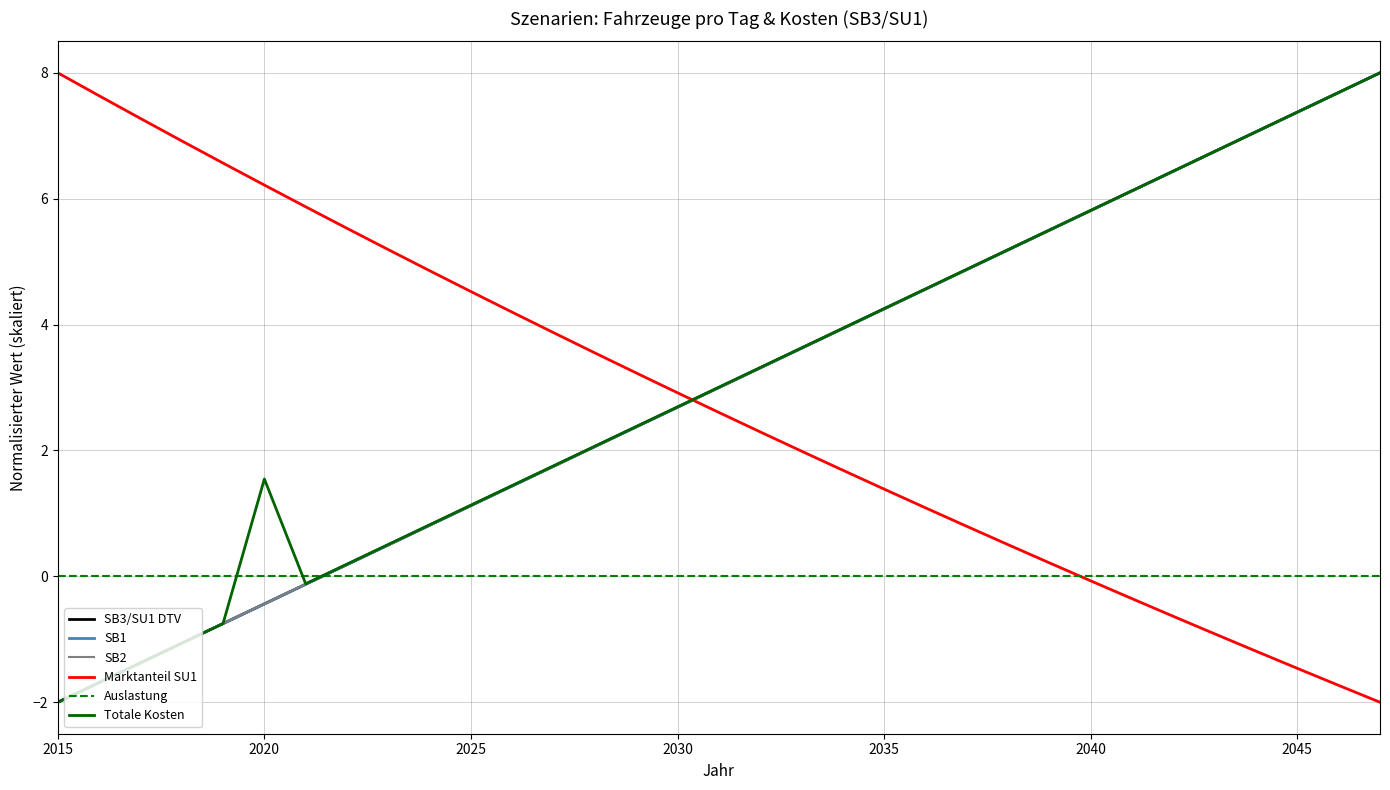

Does the chart have visible grid lines?

Yes